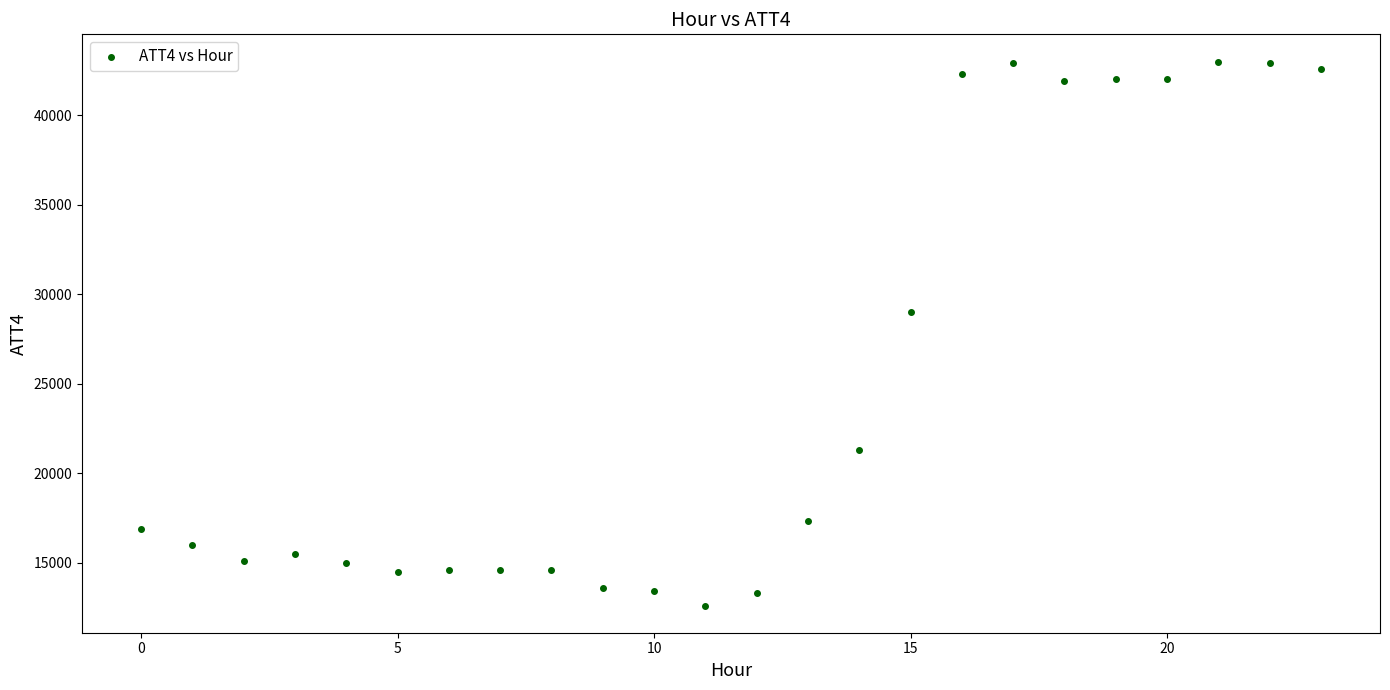

What Y value in the scatter plot is closest to 27800?

29000